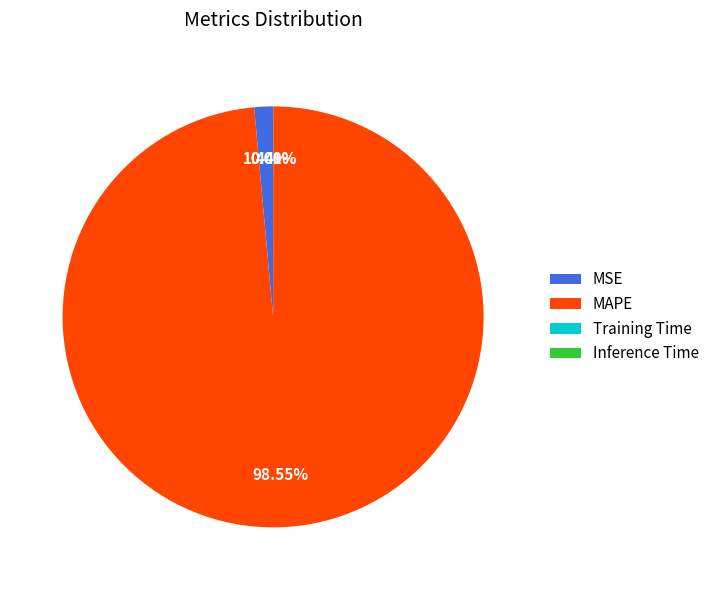

What is the largest slice in the pie chart?

MAPE